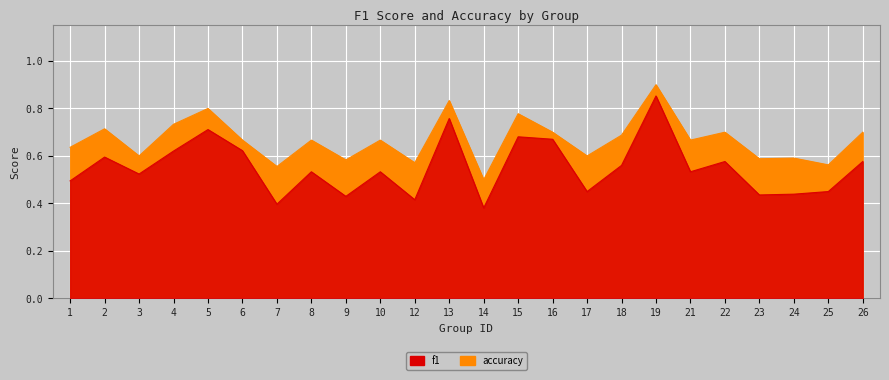

True or false: f1 and accuracy intersect in this chart.

False